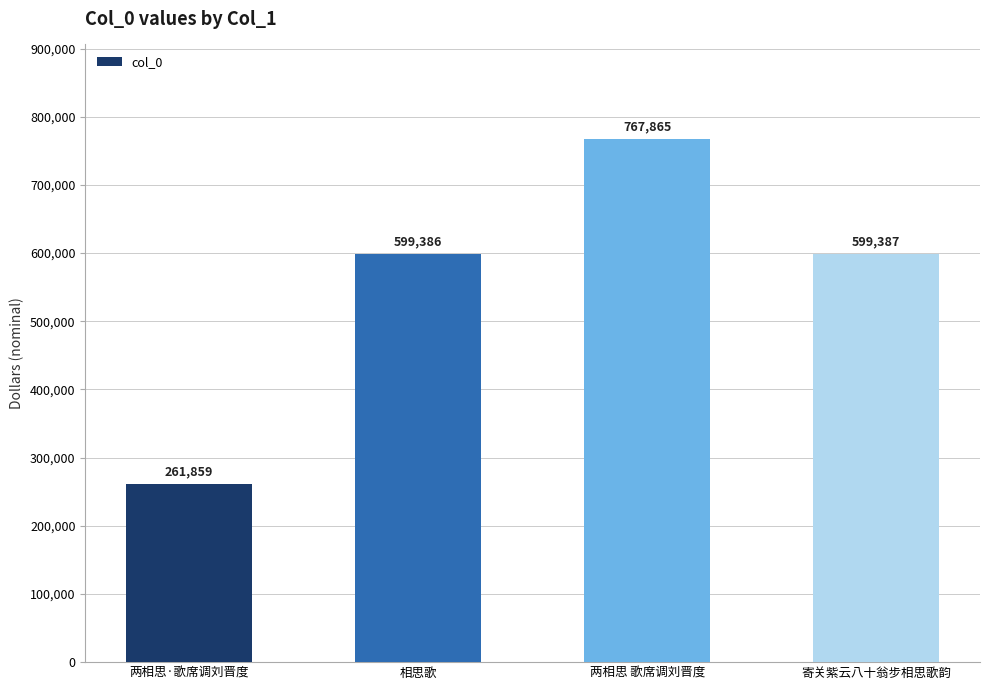

Is it true that the value at 两相思 歌席调刘晋度 is 162970?

False